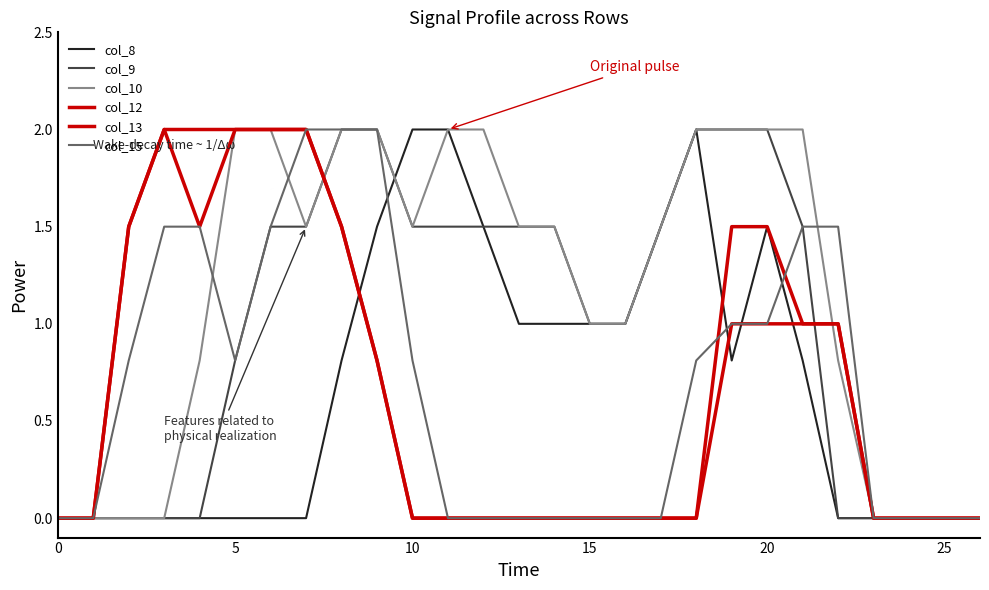

Does the chart display data point markers on the line(s)?

No